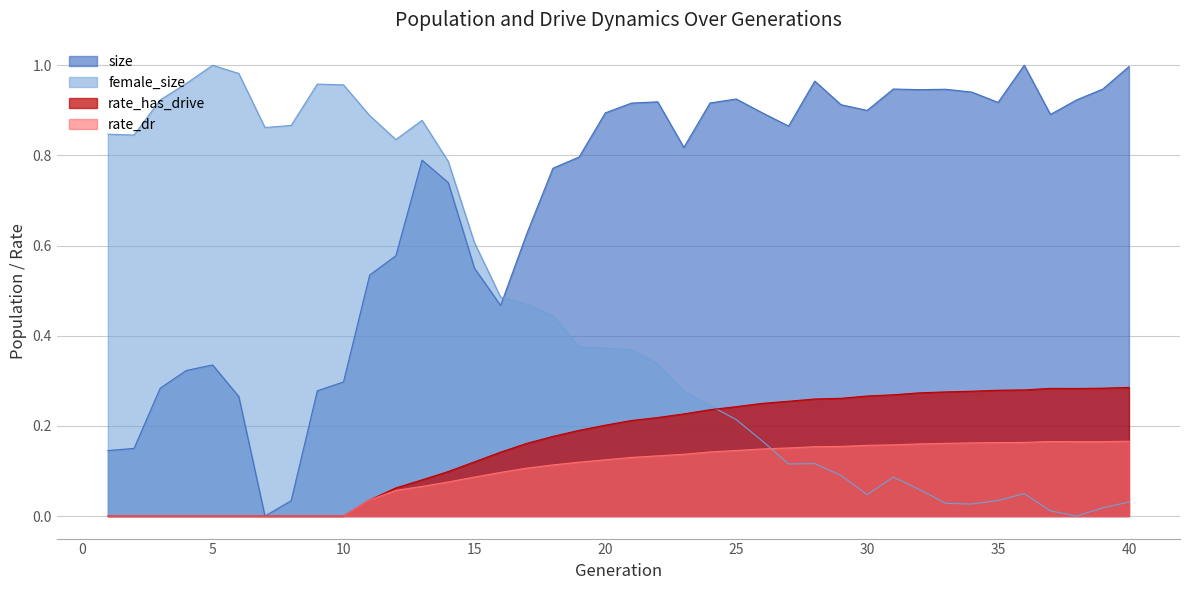

Between 24 and 29, which series saw the biggest shift?

female_size